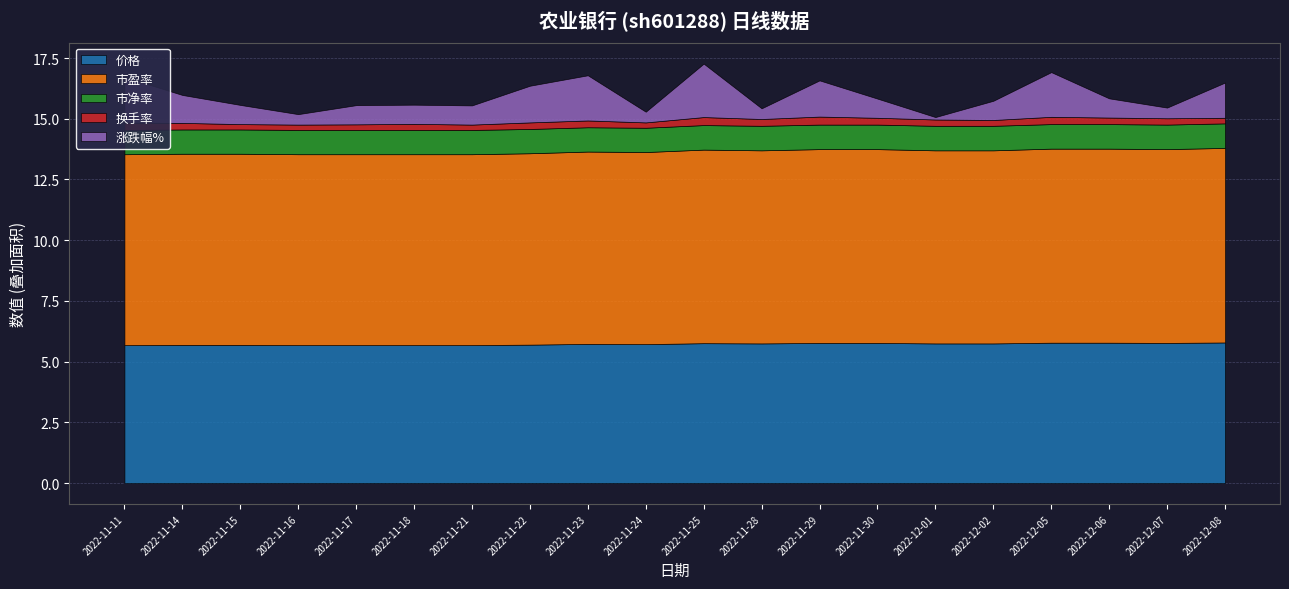

Rank the categories by 市盈率 value from lowest to highest.

2022-11-11, 2022-11-16, 2022-11-17, 2022-11-18, 2022-11-21, 2022-11-14, 2022-11-15, 2022-11-22, 2022-11-24, 2022-11-23, 2022-11-28, 2022-12-01, 2022-12-02, 2022-11-25, 2022-11-29, 2022-11-30, 2022-12-07, 2022-12-05, 2022-12-06, 2022-12-08